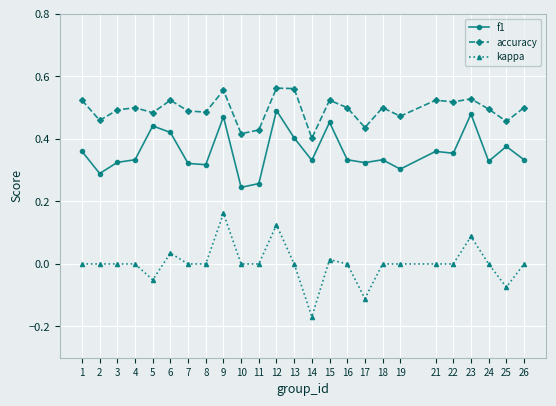

How many lines are shown in the chart?

3